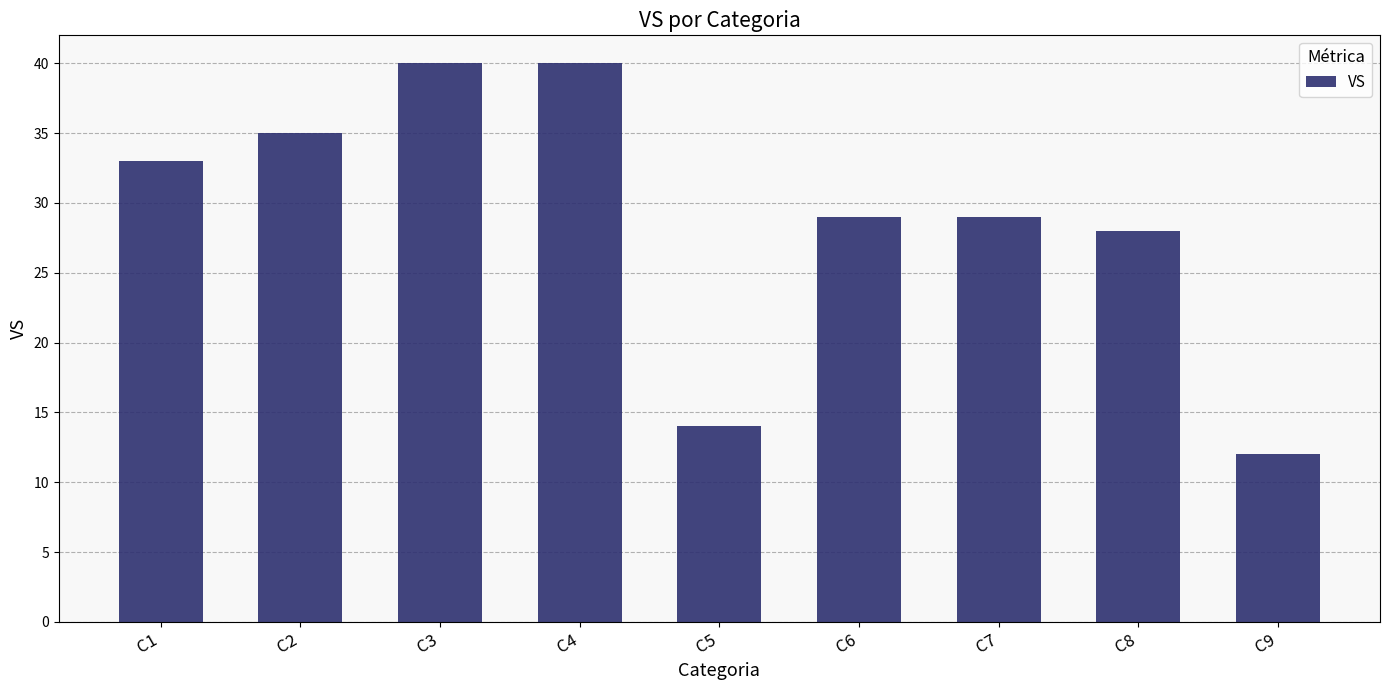

What is the approximate value at C8, to the nearest 10?

30